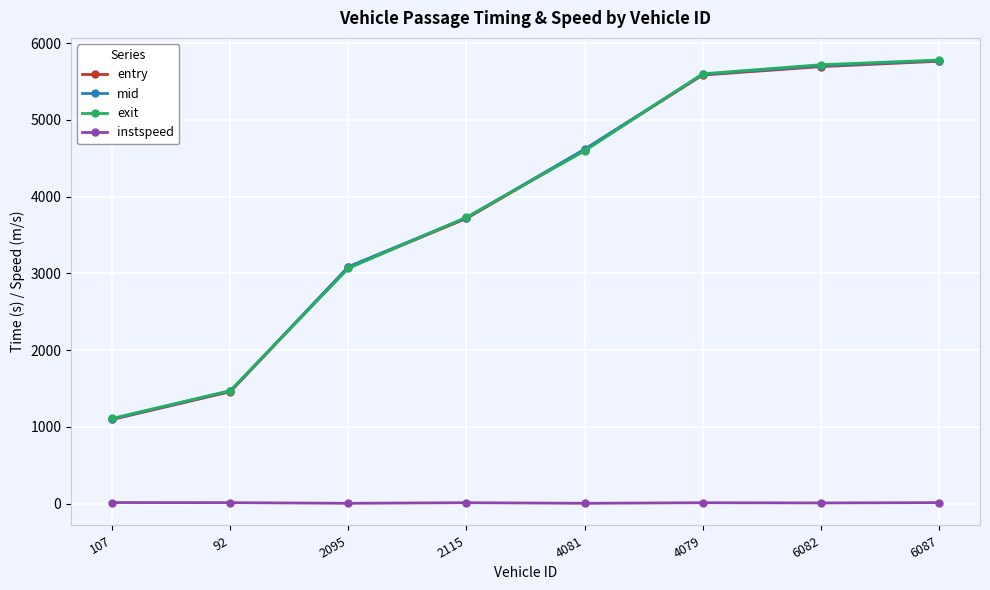

After their last crossing, which series has the higher values: entry or exit?

exit